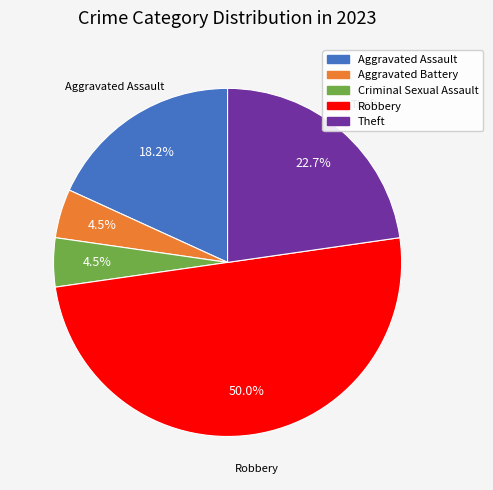

Does Theft account for over 50% of the chart?

No